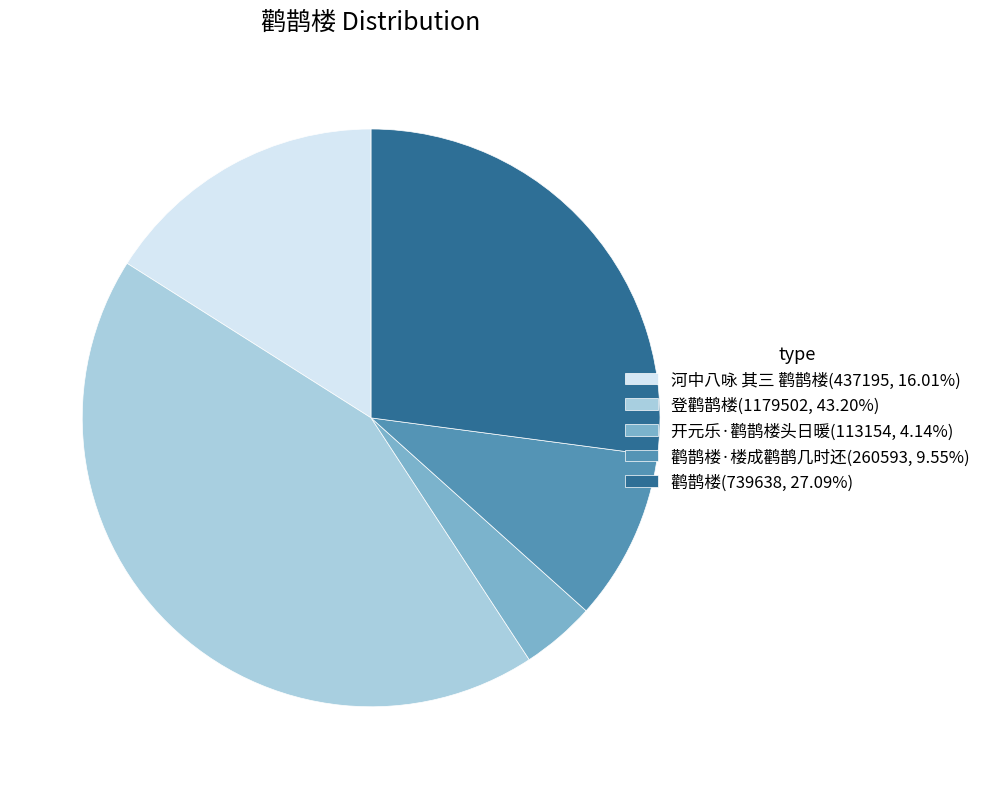

Approximately how many times larger is the value at 开元乐·鹳鹊楼头日暖(113154, 4.14%) compared to 鹳鹊楼·楼成鹳鹊几时还(260593, 9.55%)?

0.4